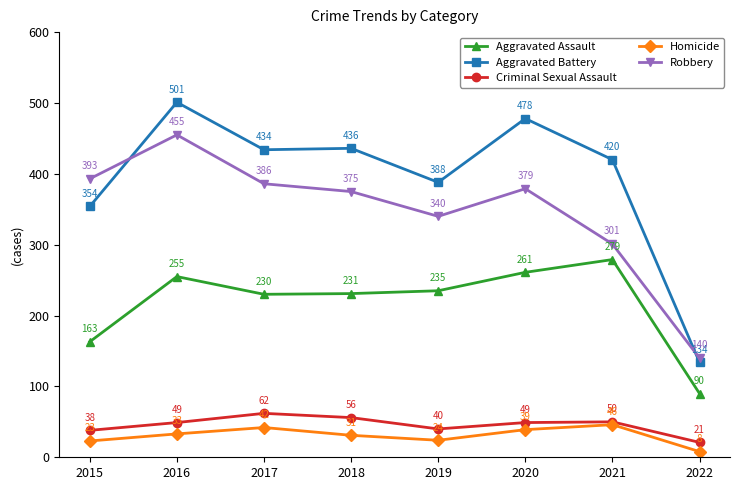

In Aggravated Assault, how many points are higher than both neighbors (excluding endpoints)?

2